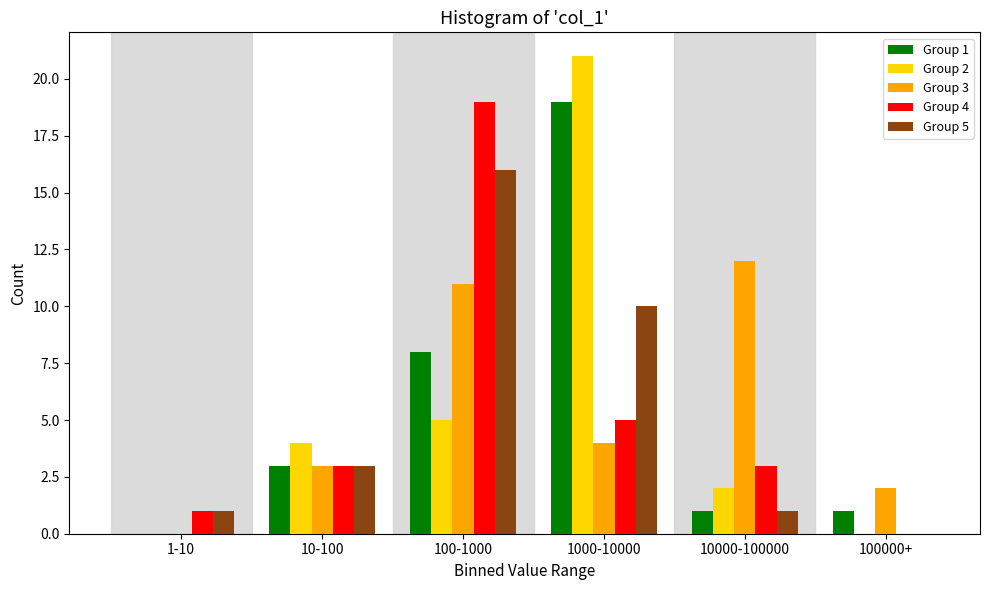

Reading left to right, what are all the values shown in this chart?

Group 1: 1-10=0	10-100=3	100-1000=8	1000-10000=19	10000-100000=1	100000+=1
Group 2: 1-10=0	10-100=4	100-1000=5	1000-10000=21	10000-100000=2	100000+=0
Group 3: 1-10=0	10-100=3	100-1000=11	1000-10000=4	10000-100000=12	100000+=2
Group 4: 1-10=1	10-100=3	100-1000=19	1000-10000=5	10000-100000=3	100000+=0
Group 5: 1-10=1	10-100=3	100-1000=16	1000-10000=10	10000-100000=1	100000+=0